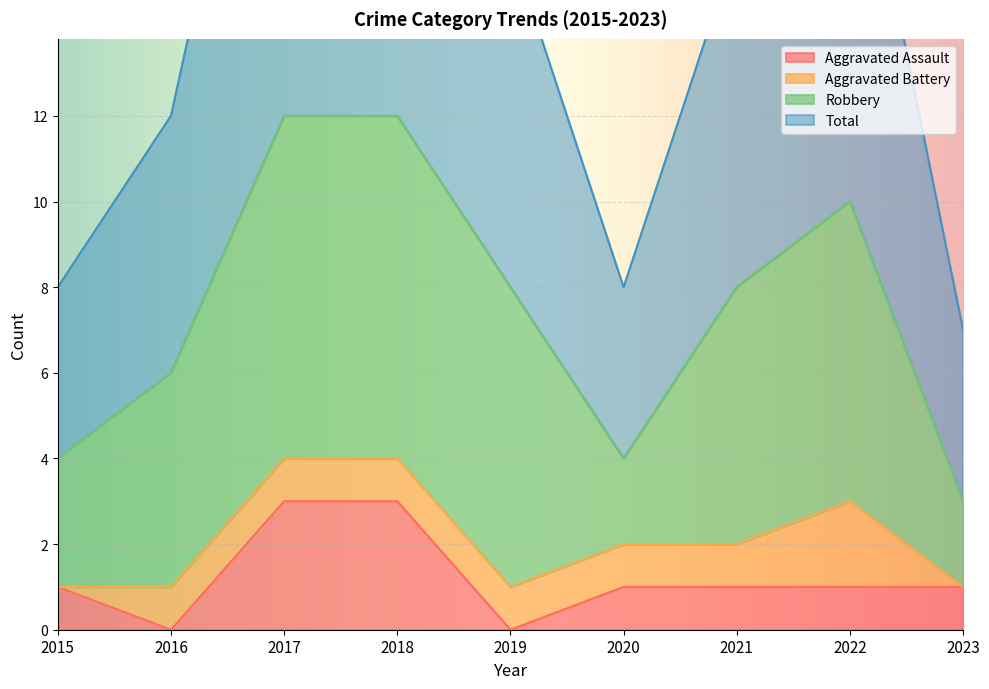

How many data points does each series have?

9